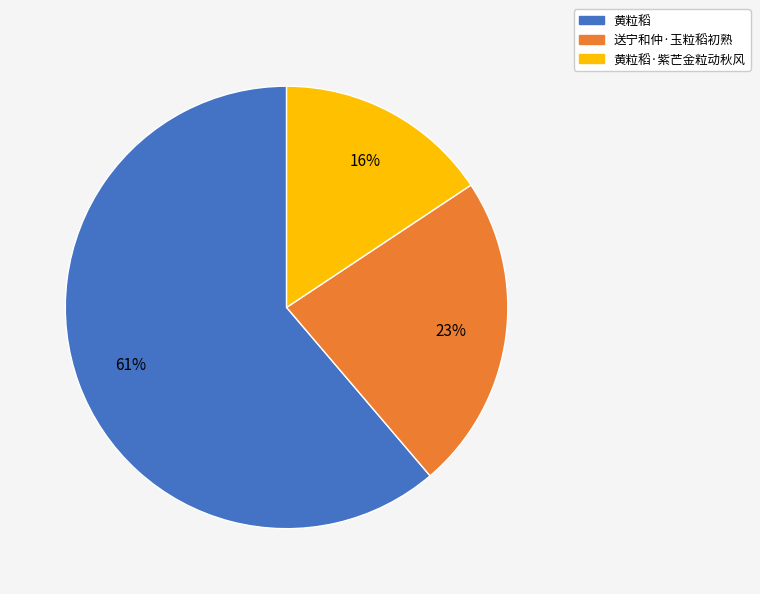

Rank the categories by value from highest to lowest.

黄粒稻, 送宁和仲·玉粒稻初熟, 黄粒稻·紫芒金粒动秋风